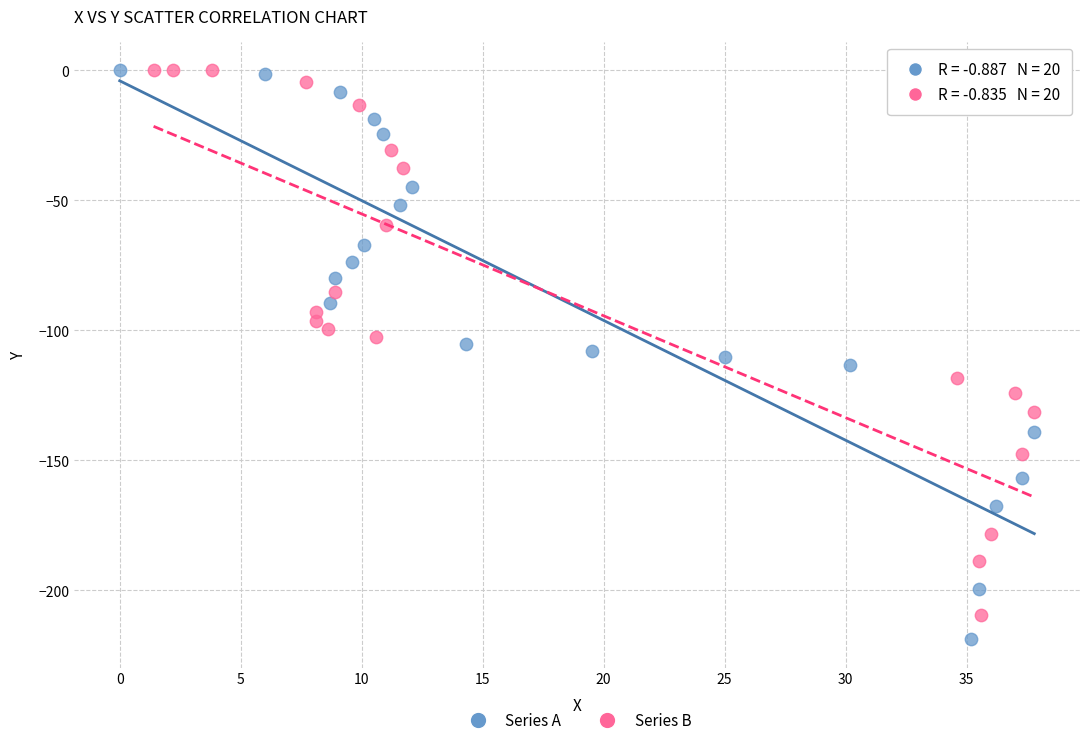

What are all the series names shown in the legend?

Series A, Series B